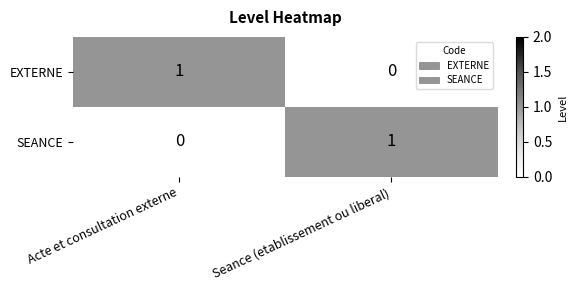

Is the value of SEANCE at Seance (etablissement ou liberal) greater than the value of EXTERNE at Seance (etablissement ou liberal)?

Yes